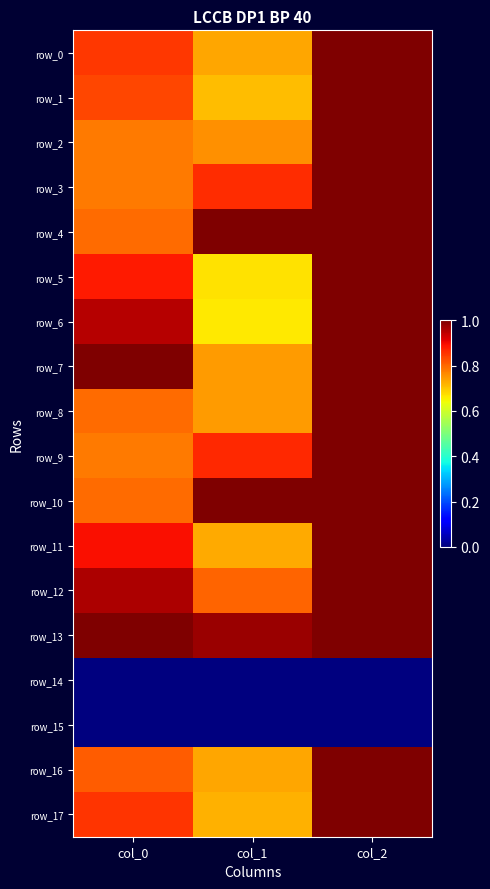

What is the total value across all series at col_1?

12.7